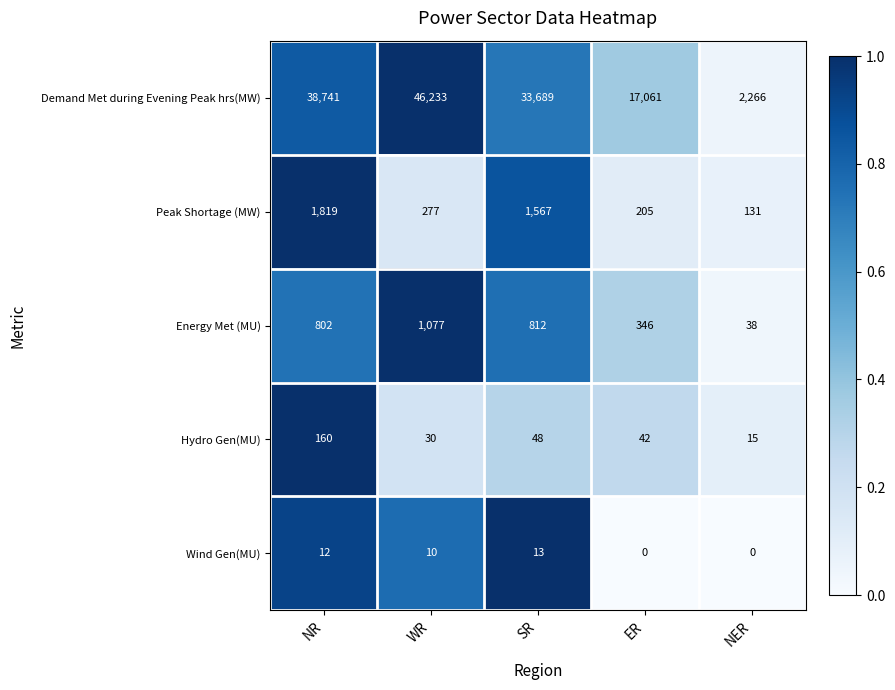

What is the total value across all series at WR?

47627